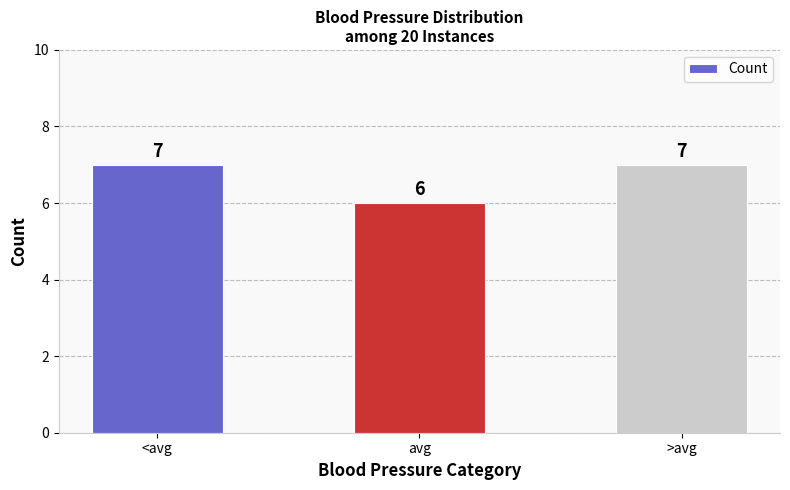

How many values are between 6 and 7?

3